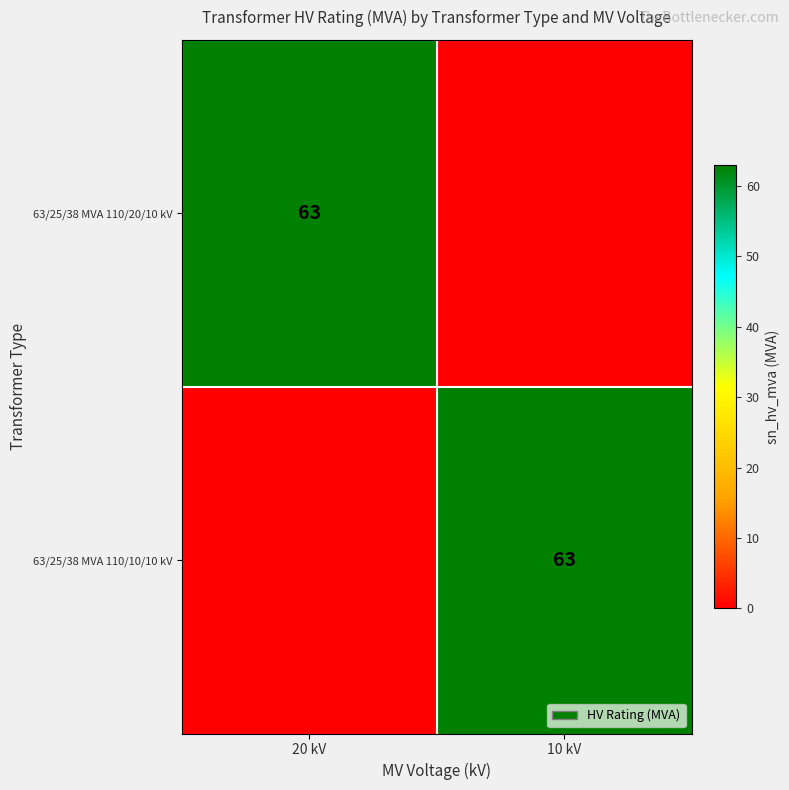

Is it true that 63/25/38 MVA 110/20/10 kV equals 43 at 20 kV?

False